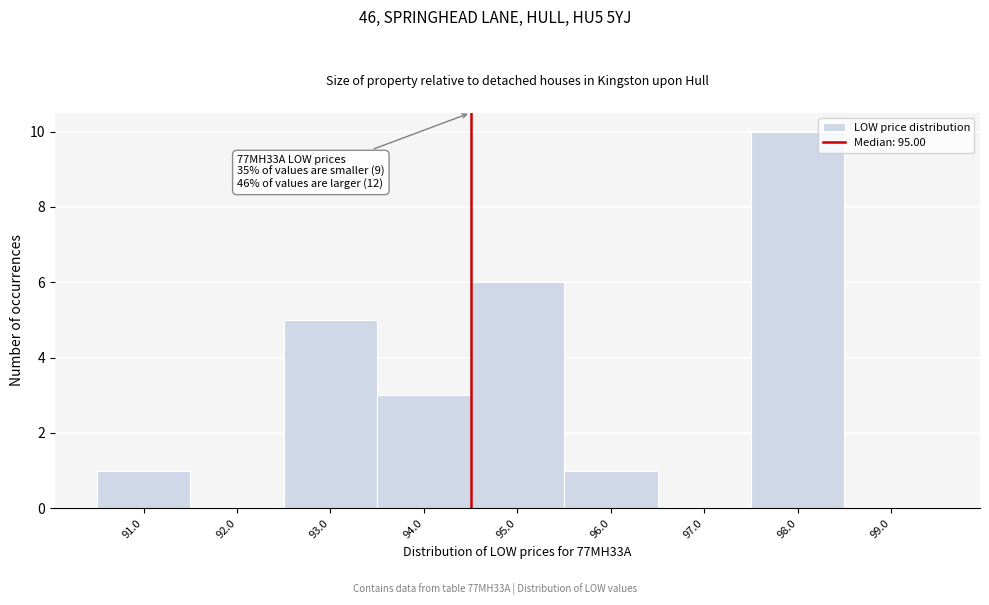

Reading left to right, what are all the values shown in this chart?

91.0=1	92.0=0	93.0=5	94.0=3	95.0=6	96.0=1	97.0=0	98.0=10	99.0=0